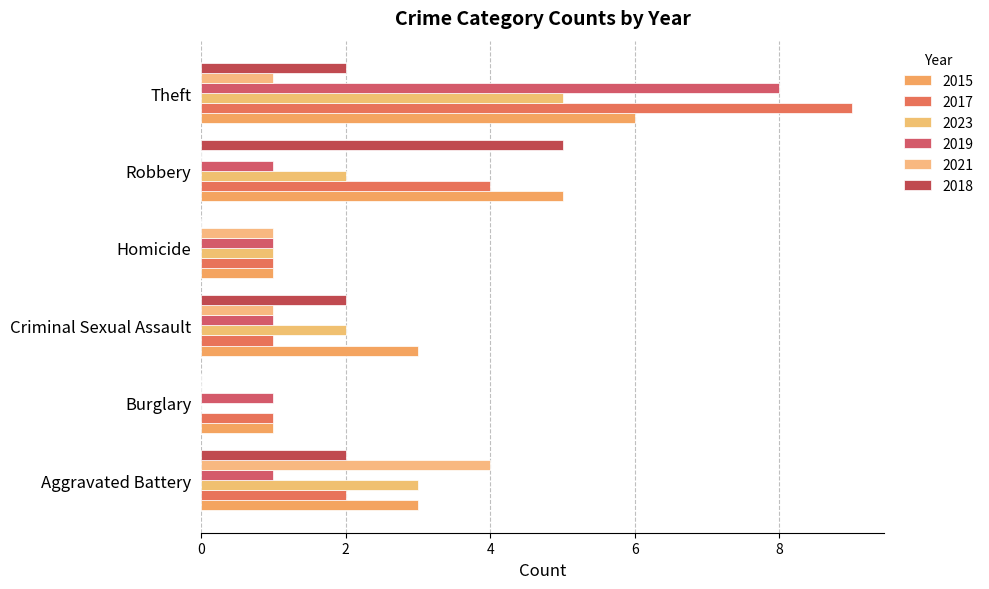

How many categories are shown in the chart?

6